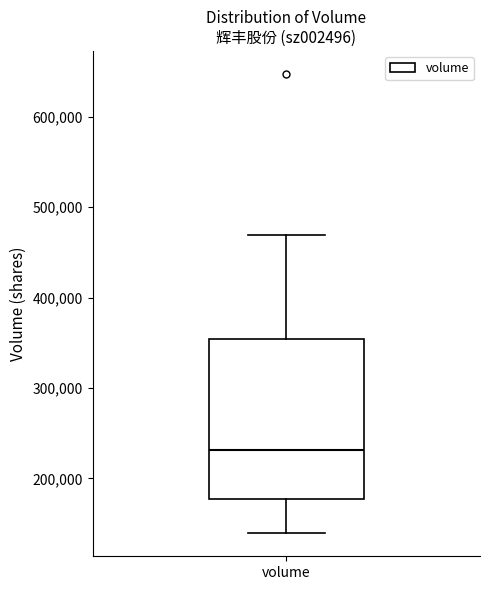

Transcribe this box plot: give where the median line is, the range the box spans, and where the two whiskers end, as read against the y-axis. The values are not printed on the chart, so give them approximately, as read against the axis.

median 230000, box 180000 to 350000, whiskers 140000 to 470000